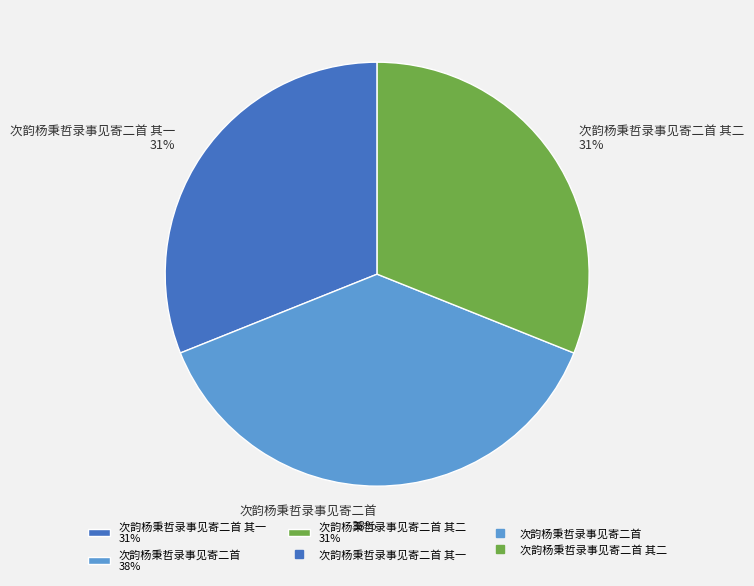

Is the sum of 次韵杨秉哲录事见寄二首 其一 31% and 次韵杨秉哲录事见寄二首 其二 31% greater than half?

Yes